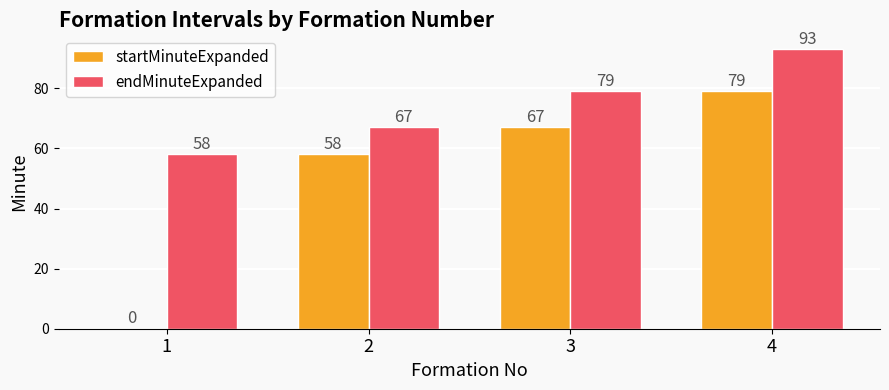

What is the highest value of the startMinuteExpanded series?

79